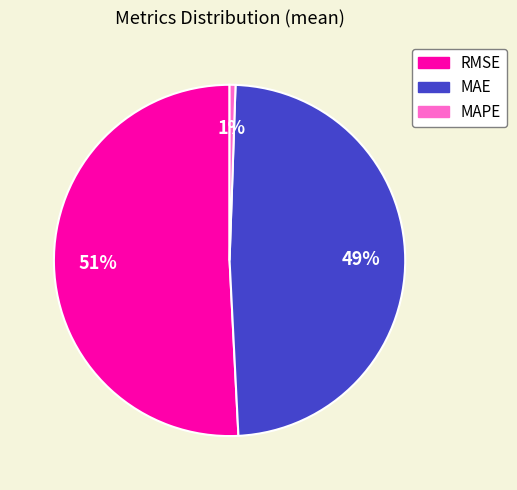

Which slice represents more than half of the pie?

RMSE